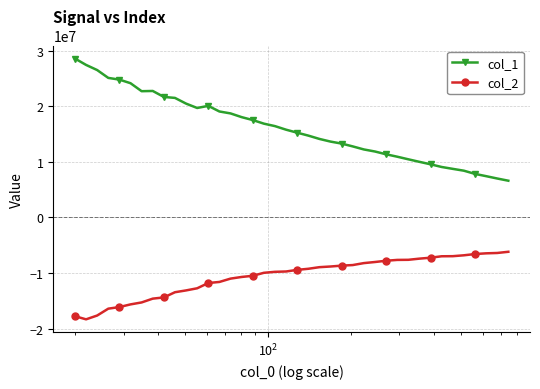

What is the value of the col_2 point at the 10th from the left?

-13453786.2